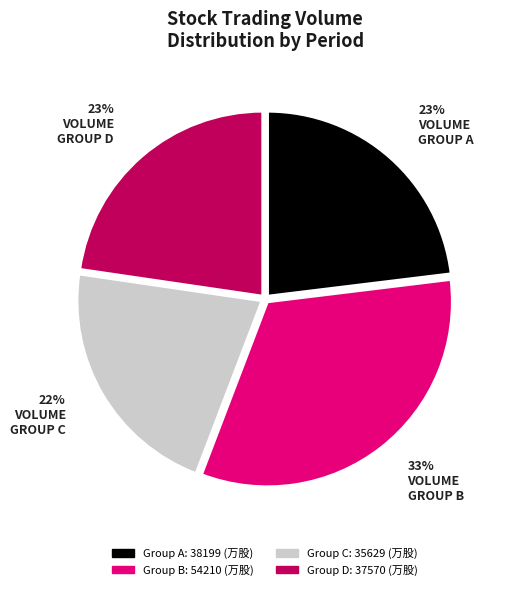

How many slices are in this pie chart?

4